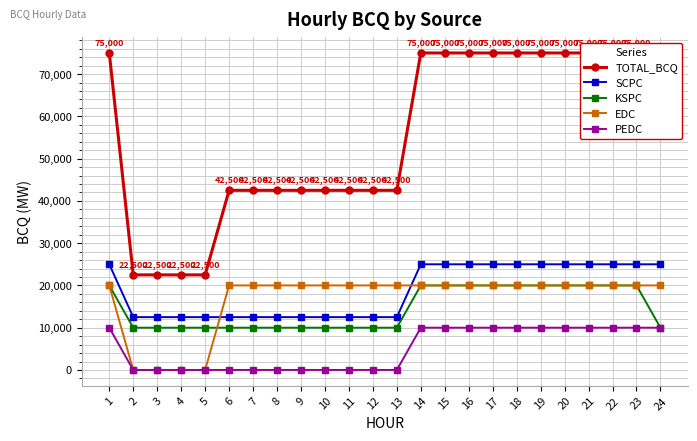

The value of KSPC at 2 is 4354. True or false?

False